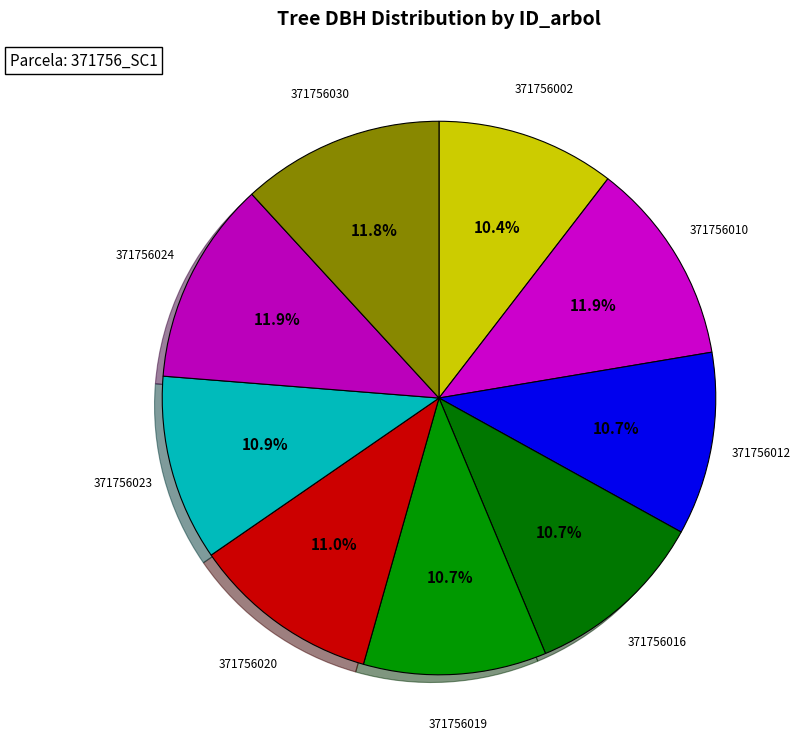

How many segments does this pie chart have?

9